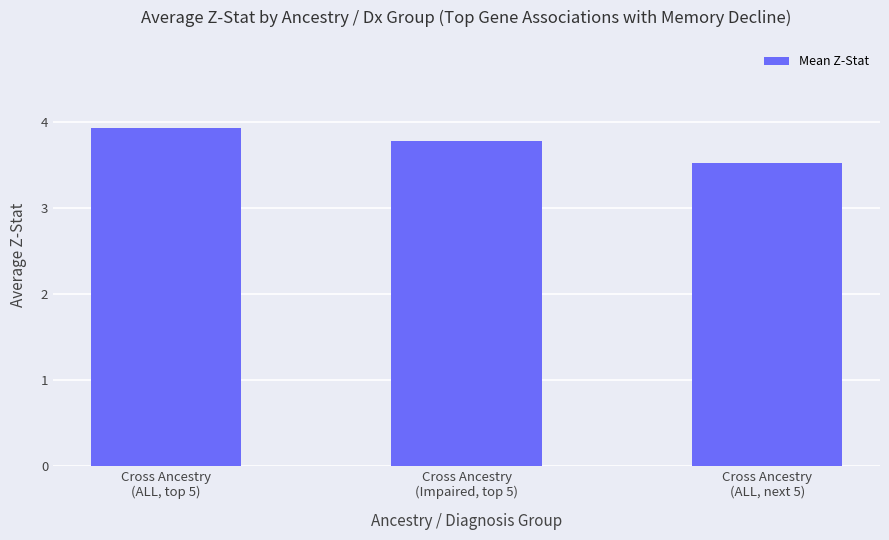

What is the label of the 2nd bar from the left?

Cross Ancestry
(Impaired, top 5)